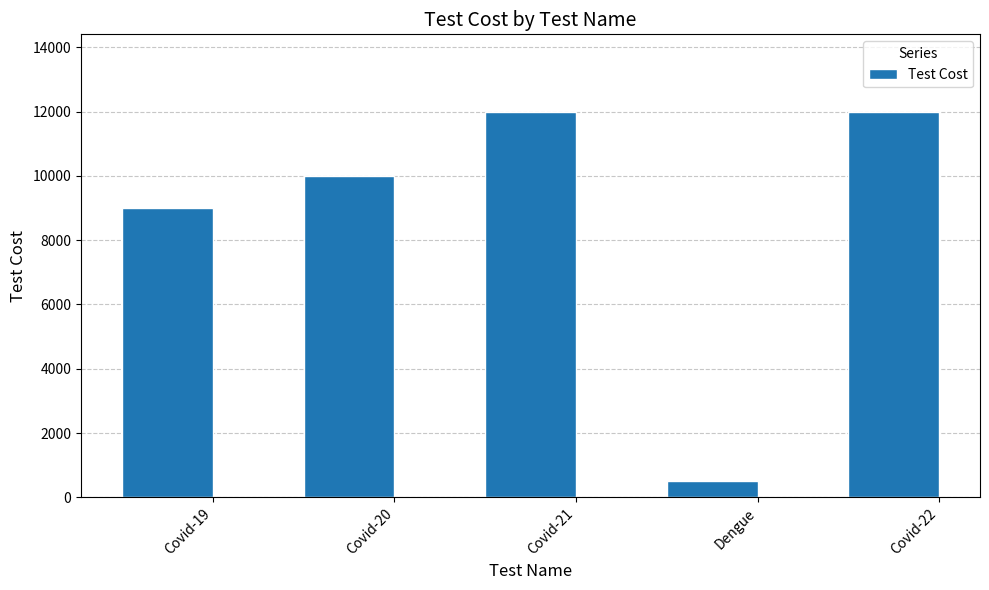

The value at Covid-22 is 7586. True or false?

False